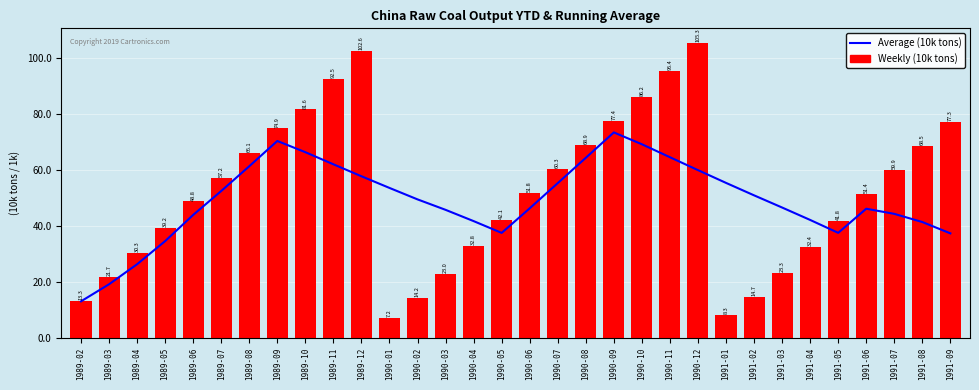

Rank the series at 1990-12 from lowest to highest value.

Average (10k tons), Weekly (10k tons)